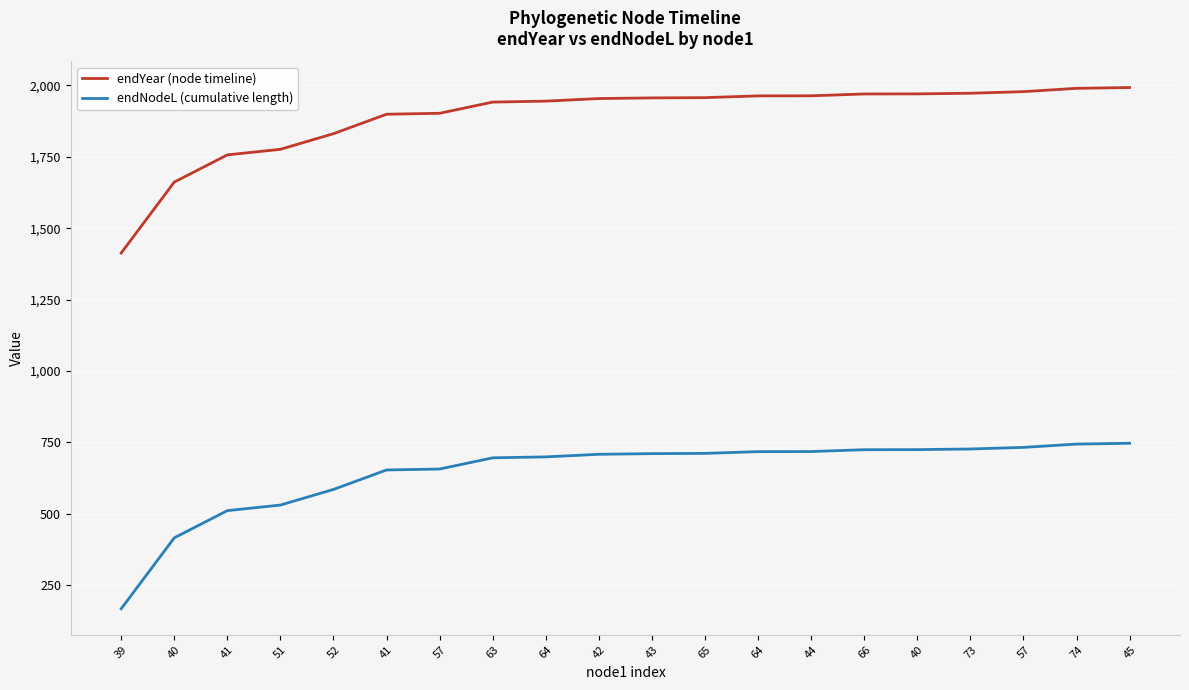

Reading left to right, extract all data points from this chart.

endYear (node timeline): 39=1413.2	40=1661.5	41=1756.8	51=1776.3	52=1831.0	41=1899.1	57=1902.4	63=1941.7	64=1945.0	42=1954.1	43=1956.3	65=1957.2	64=1963.3	44=1963.6	66=1970.1	40=1970.4	73=1972.6	57=1978.2	74=1989.8	45=1992.6
endNodeL (cumulative length): 39=167.5	40=415.9	41=511.1	51=530.6	52=585.4	41=653.5	57=656.8	63=696.0	64=699.3	42=708.4	43=710.7	65=711.5	64=717.7	44=718.0	66=724.4	40=724.7	73=726.9	57=732.6	74=744.1	45=747.0